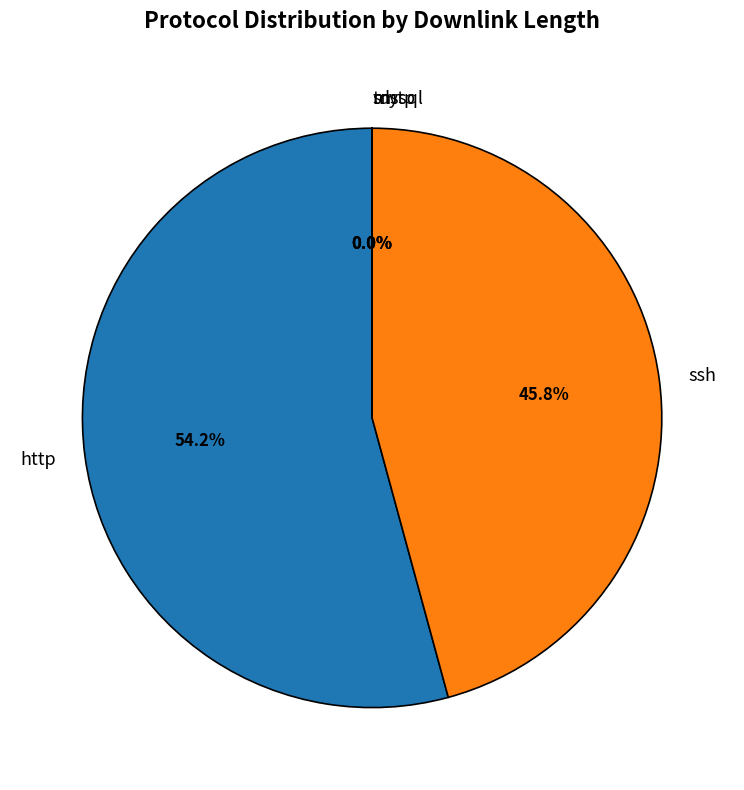

Which category has the biggest portion of the pie?

http